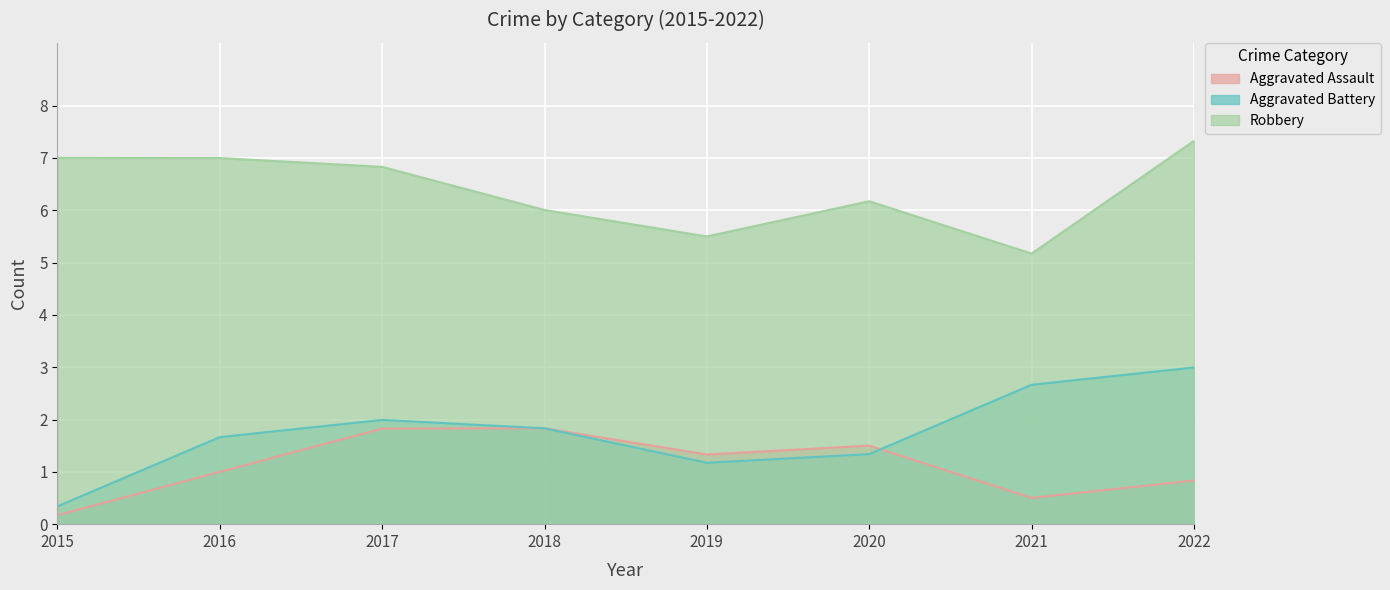

Is the value of Aggravated Assault at 2018 greater than the value of Aggravated Battery at 2022?

No